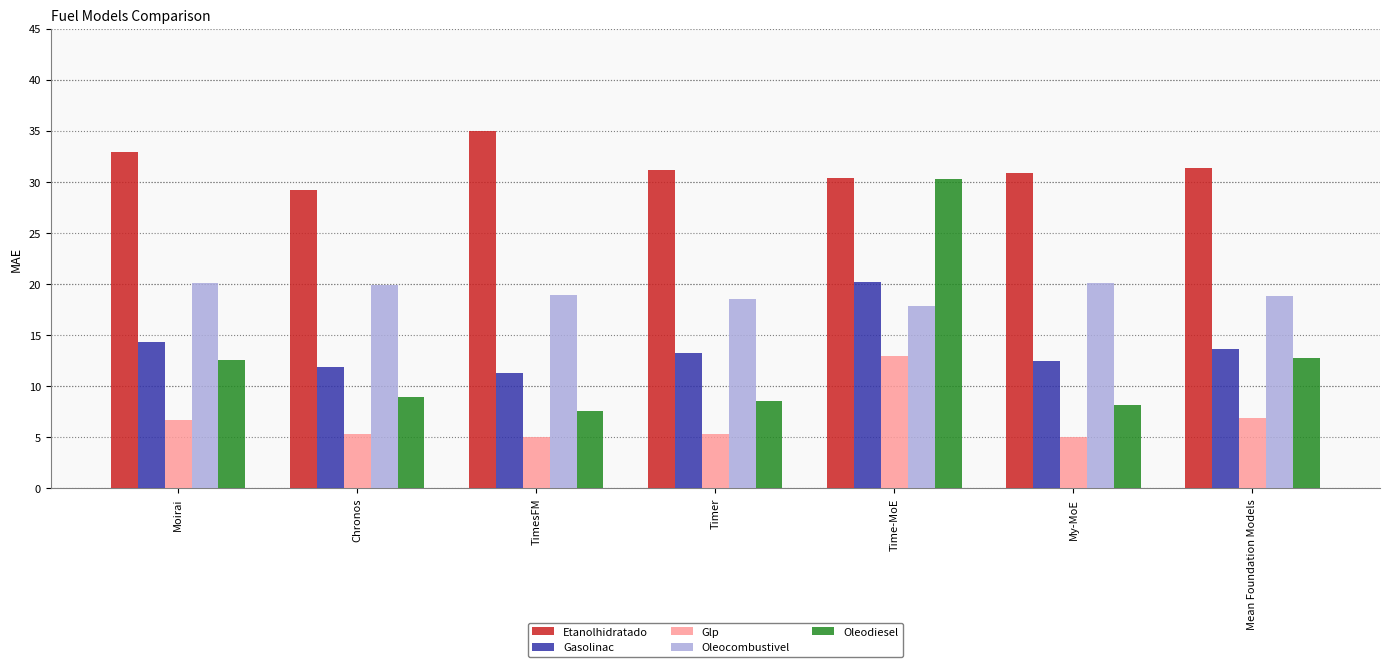

What is the sum of all Etanolhidratado values?

220.9